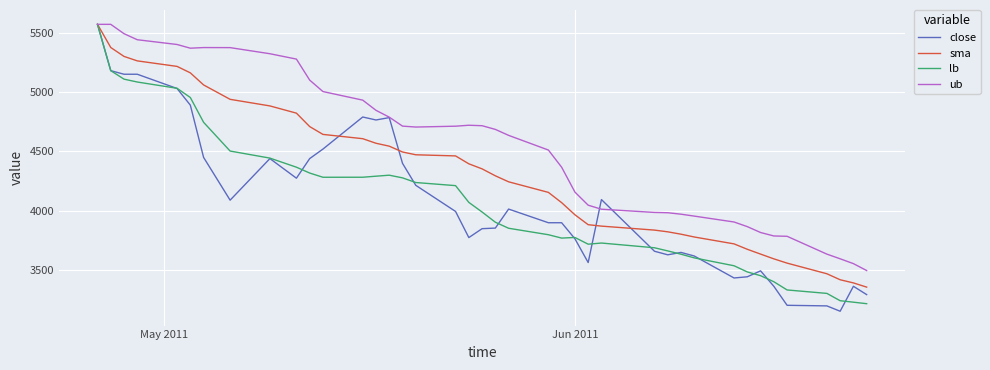

Which series has the widest spread of values?

close